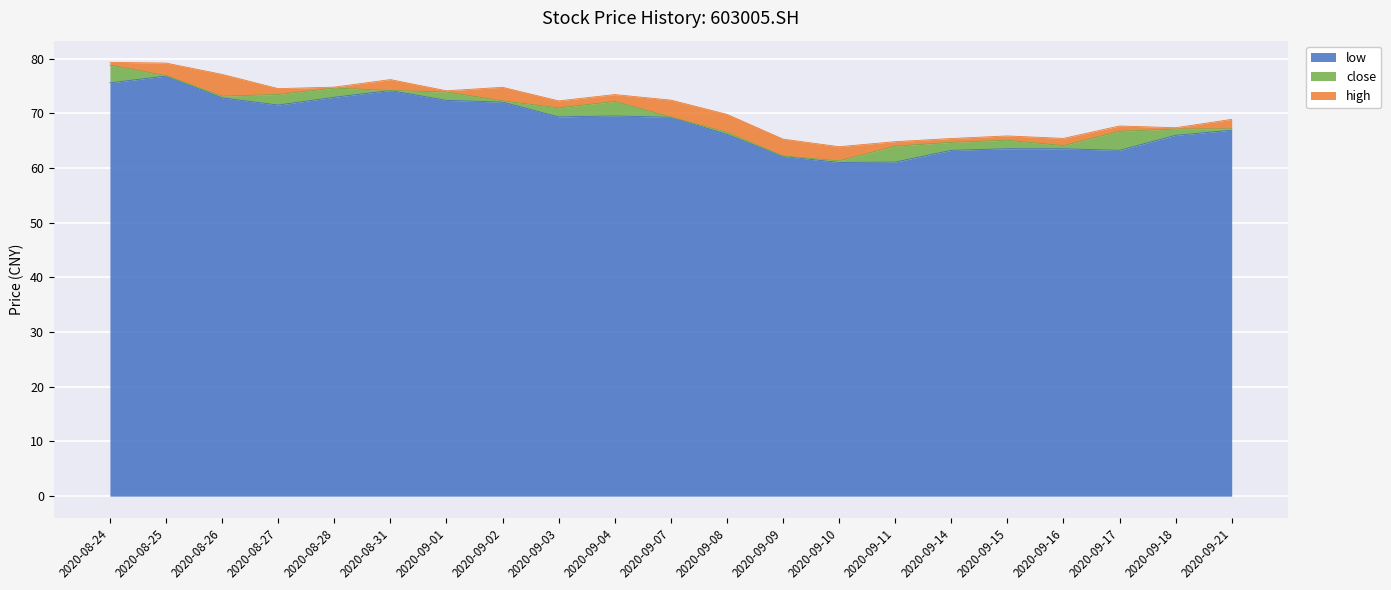

Does the chart display data point markers on the line(s)?

No